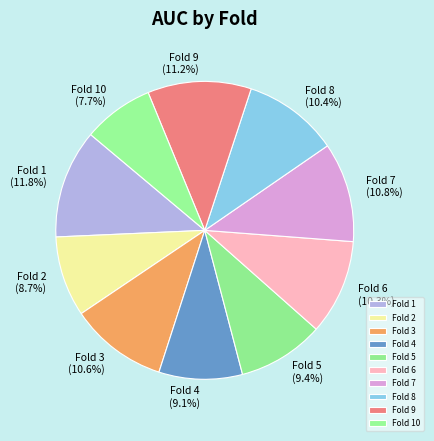

The Fold 6 slice represents 19% of the pie. True or false?

False